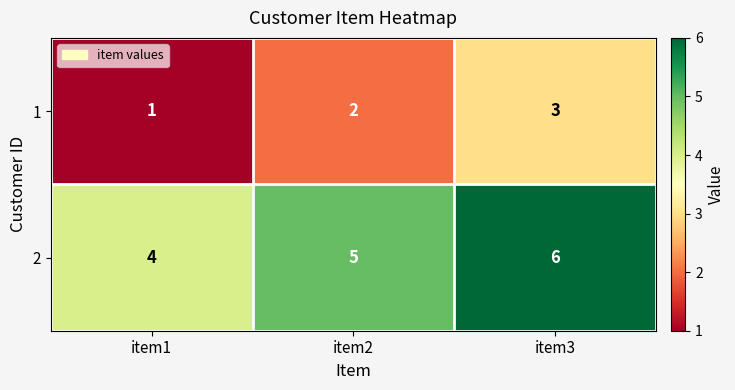

Rank the categories by 1 value from highest to lowest.

item3, item2, item1